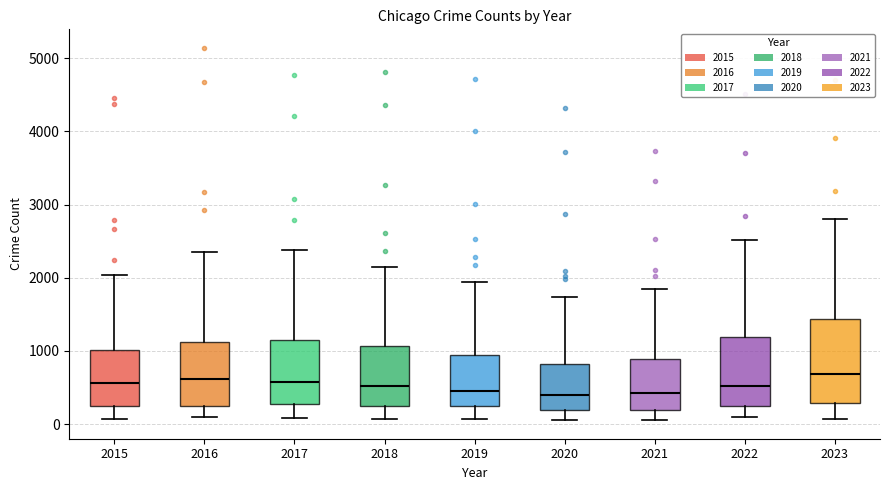

Where does the lower whisker of the box at x = 2023 end on the y-axis? The values are not printed on the chart, so give them approximately, as read against the axis.

100